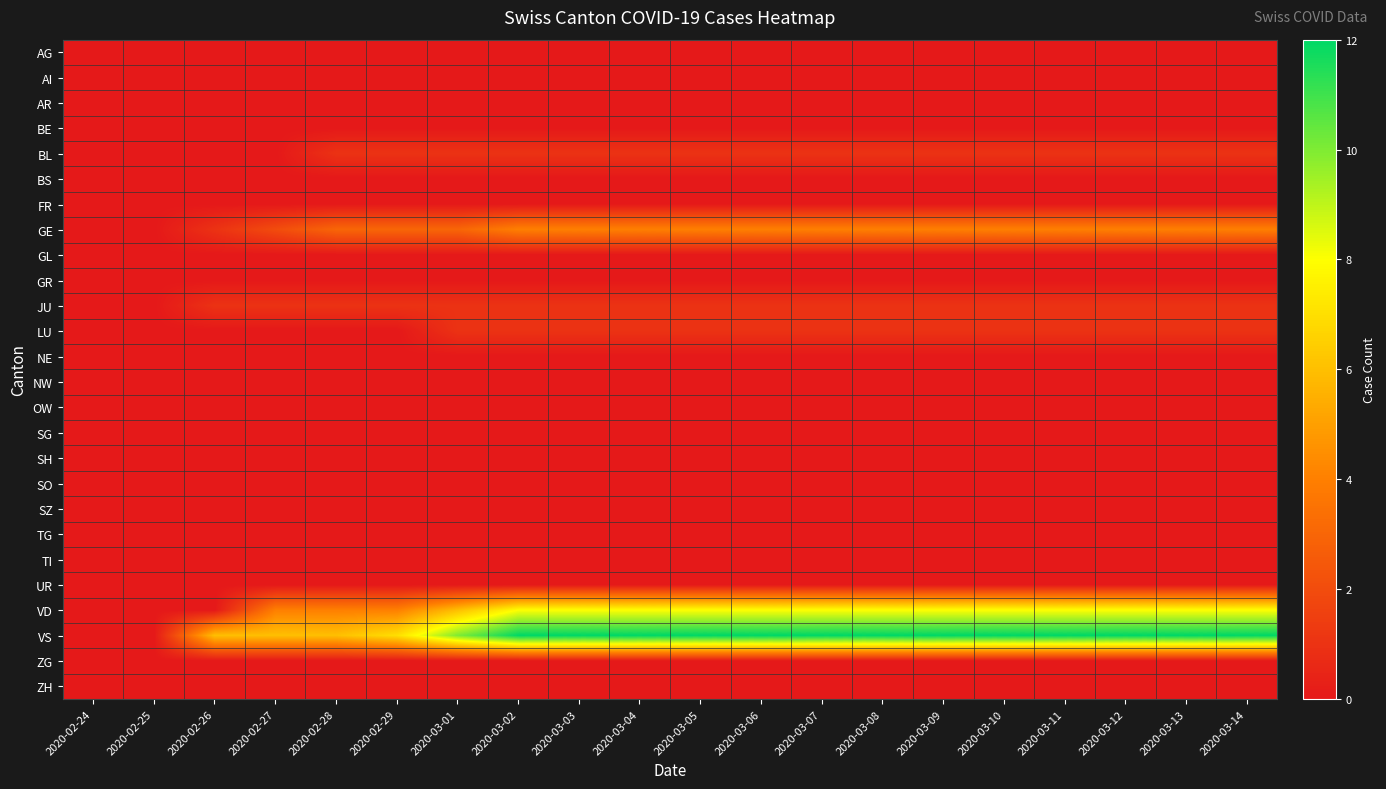

At how many categories does at least one series exceed 10?

13